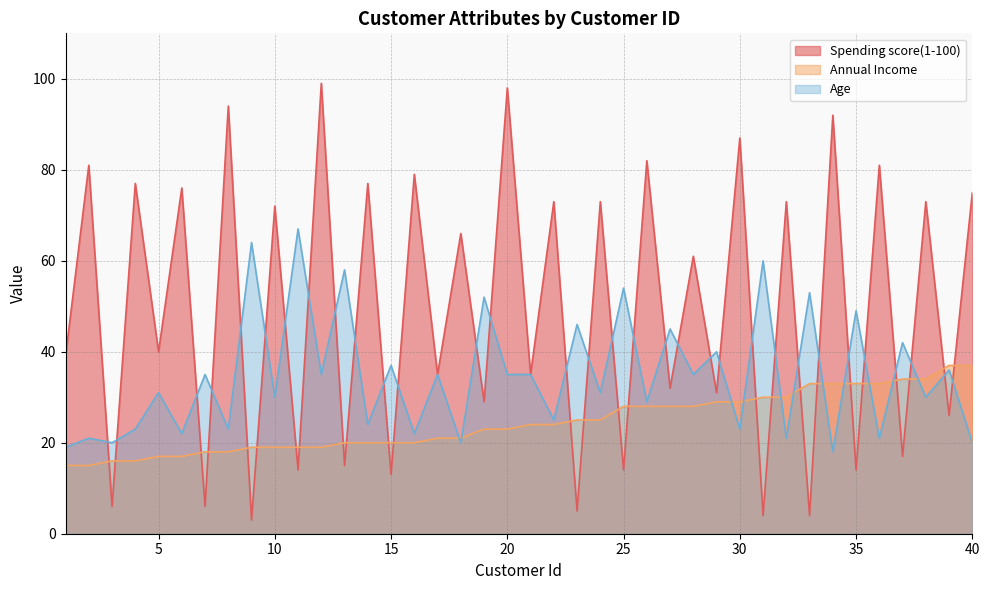

What is the difference between the second highest and minimum values in the Spending score(1-100) series?

95